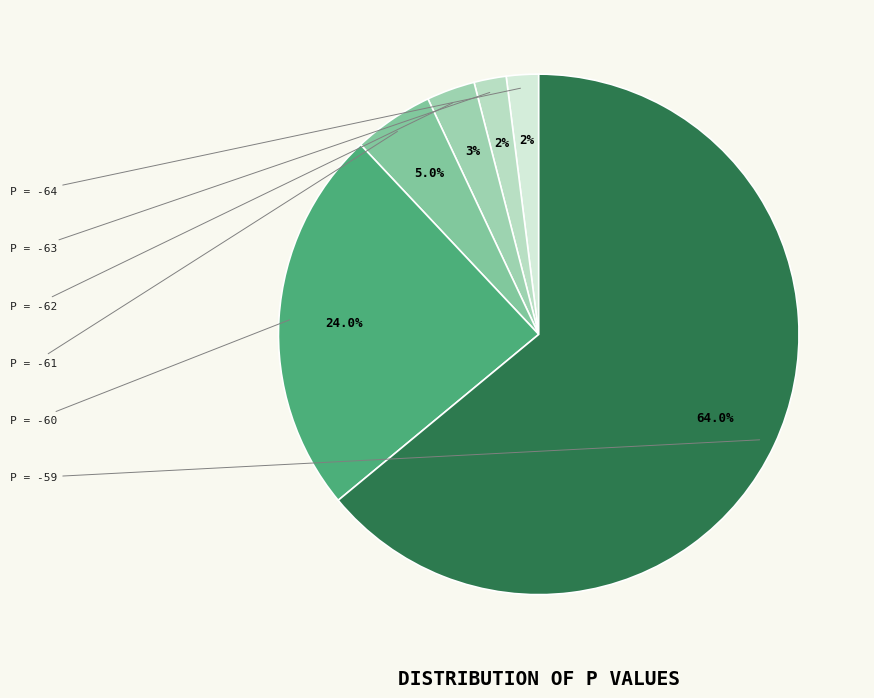

Count the number of slices in the pie.

6